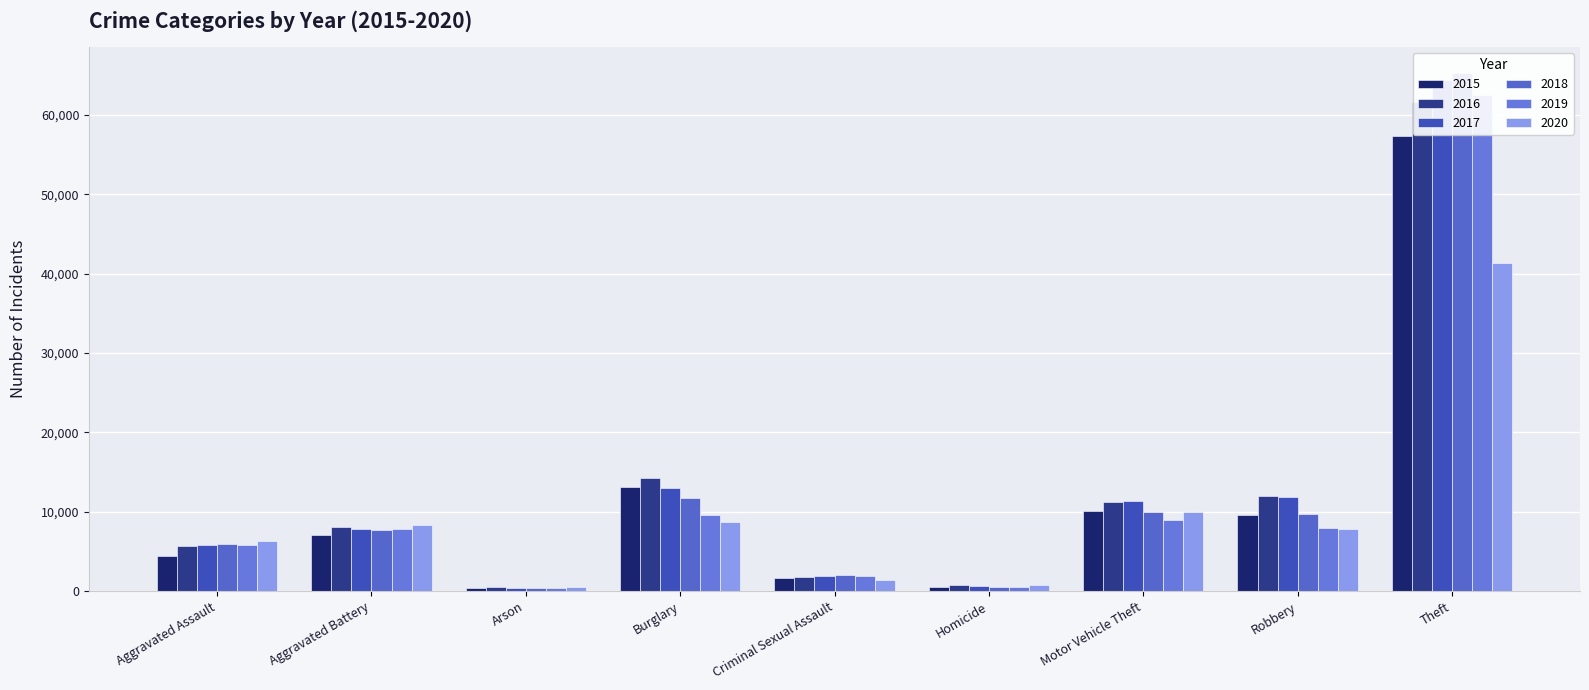

Reading left to right, list all the values displayed in this chart.

2015: 4480	7018	448	13184	1670	496	10068	9638	57350
2016: 5712	8085	515	14289	1819	786	11286	11960	61619
2017: 5793	7845	444	13001	1951	672	11380	11880	64381
2018: 6001	7734	373	11746	1984	589	9984	9680	65285
2019: 5841	7857	376	9639	1881	498	8977	7994	62486
2020: 6263	8319	588	8757	1456	787	9956	7855	41313